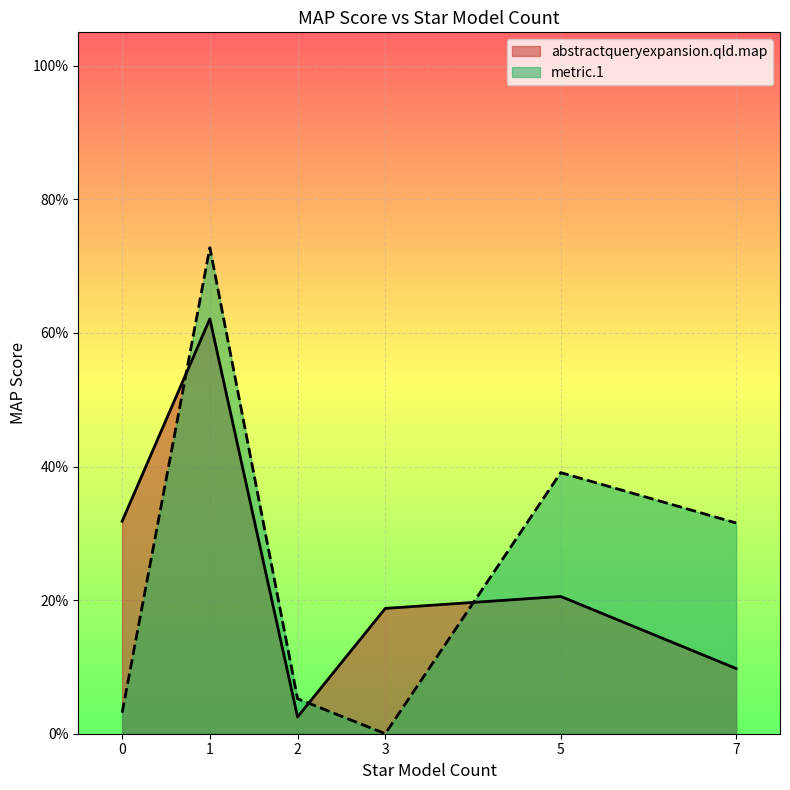

Does the chart display data point markers on the line(s)?

No